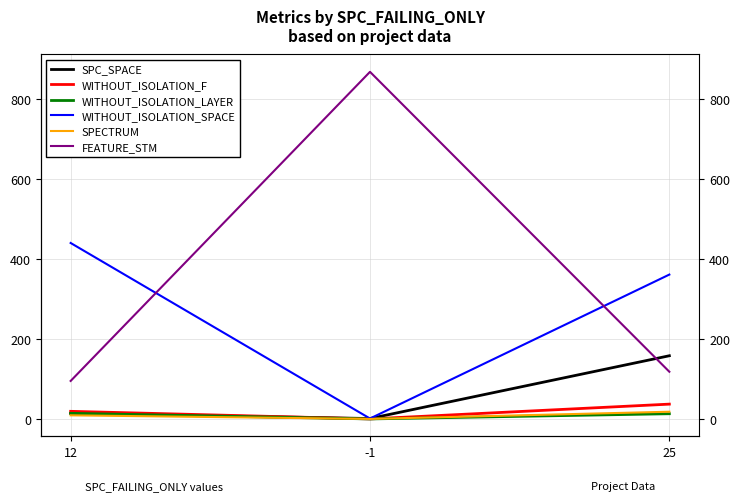

What position from the right is 25?

1